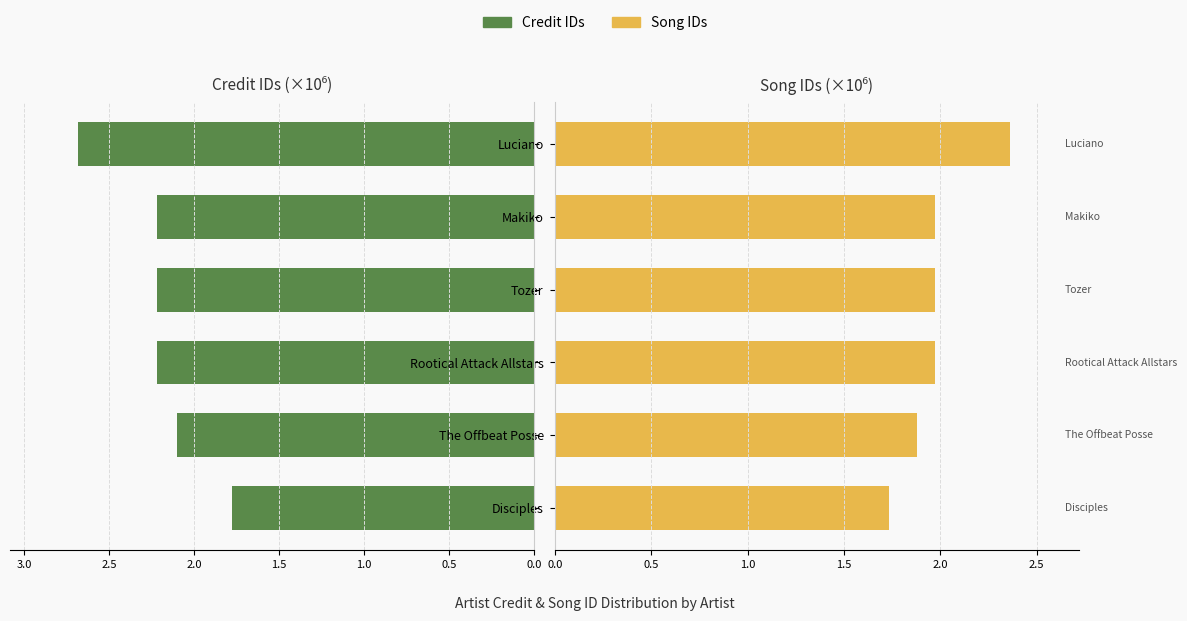

At how many categories does at least one series exceed 1?

6